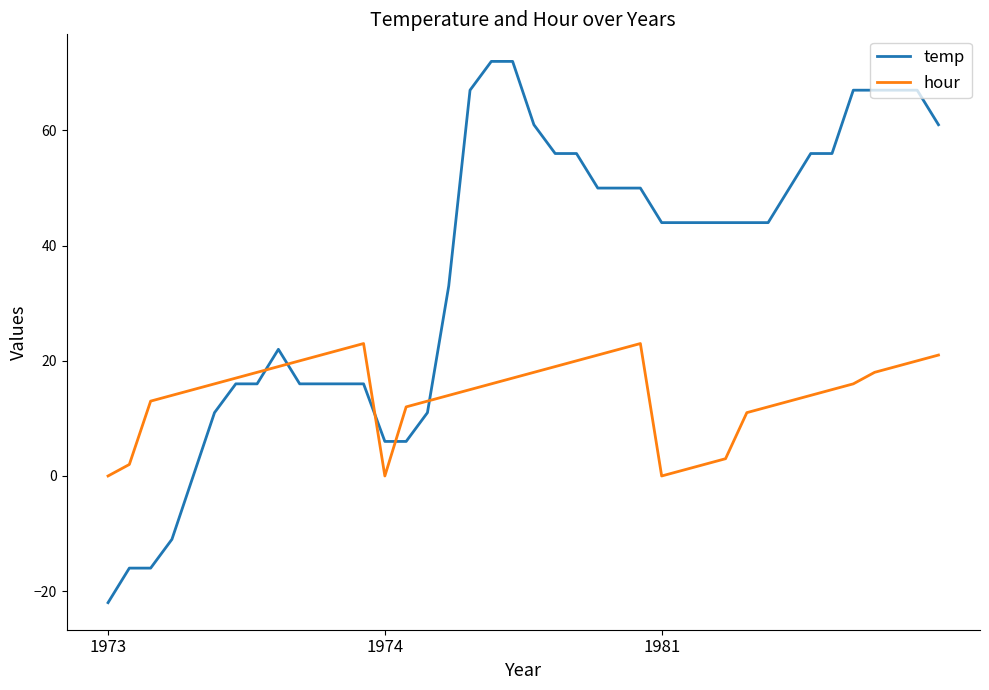

Which series has the largest range (max minus min)?

temp